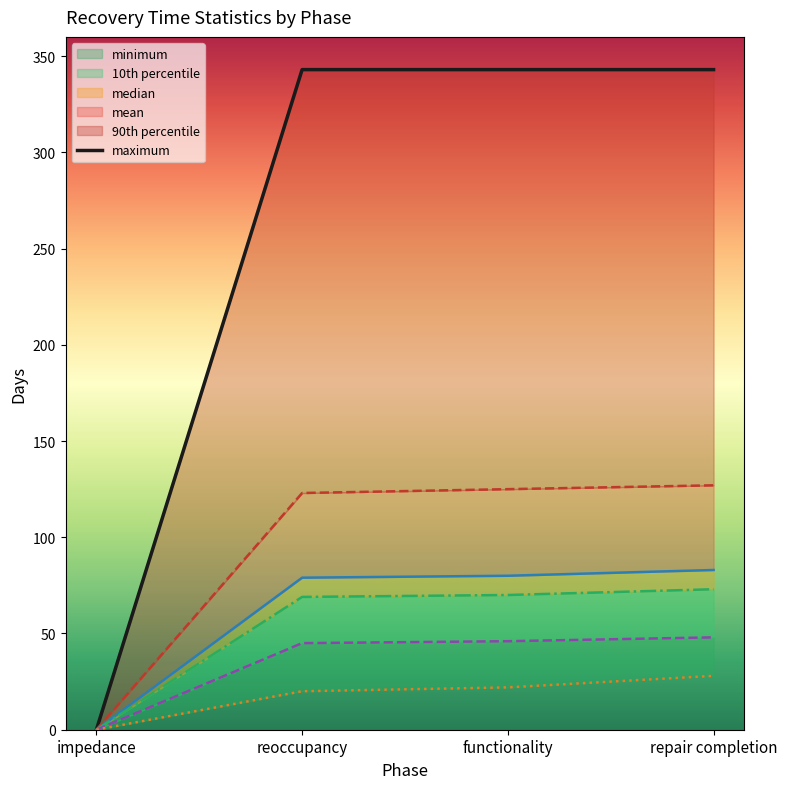

What is the greatest value displayed?

343